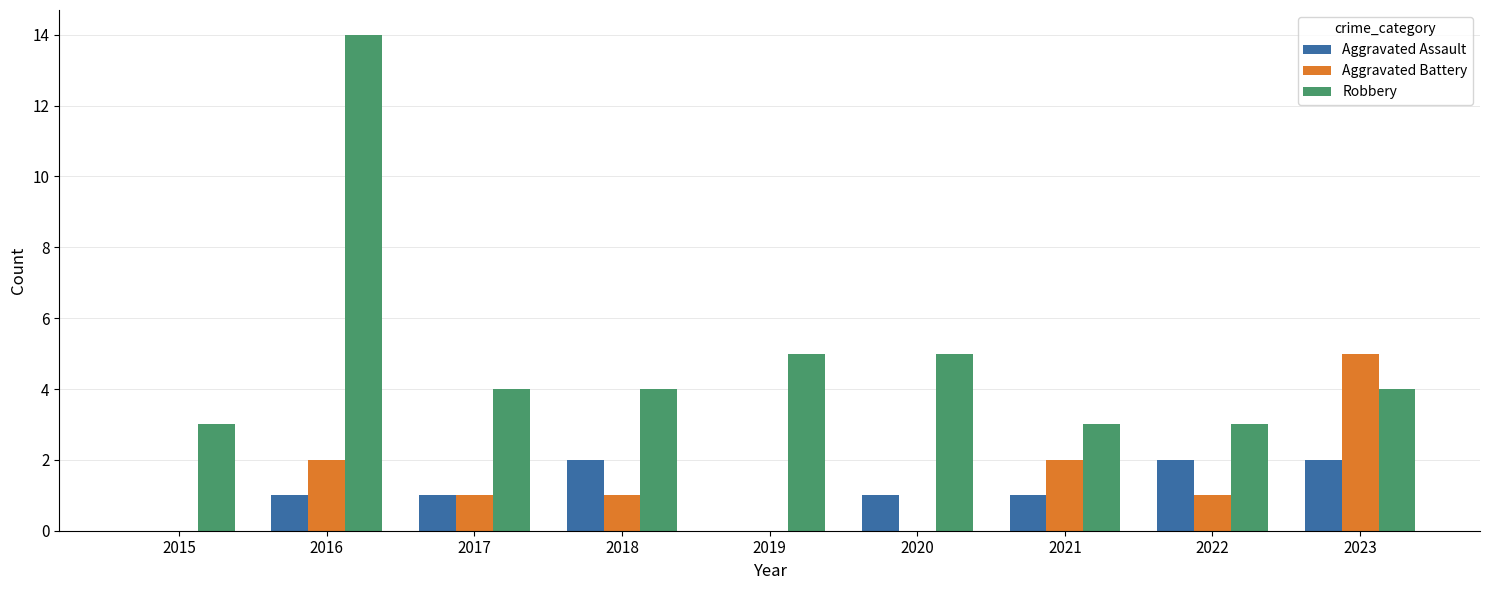

Which series has the largest range (max minus min)?

Robbery